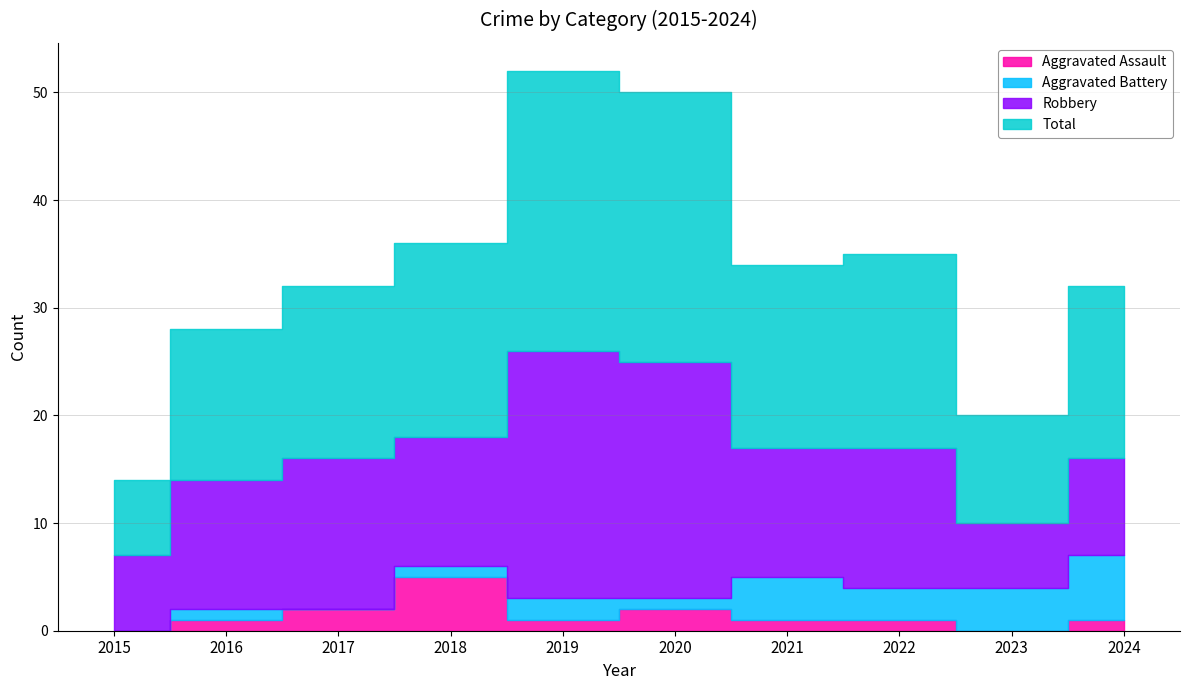

At which label is Robbery closest to 14?

2017